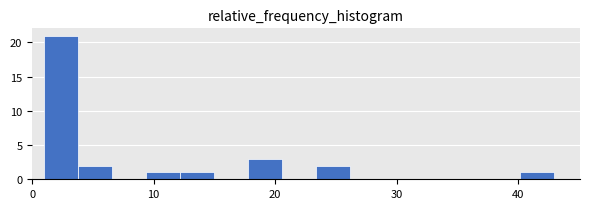

Read against the x-axis, roughly where is the centre of the tallest bar?

2